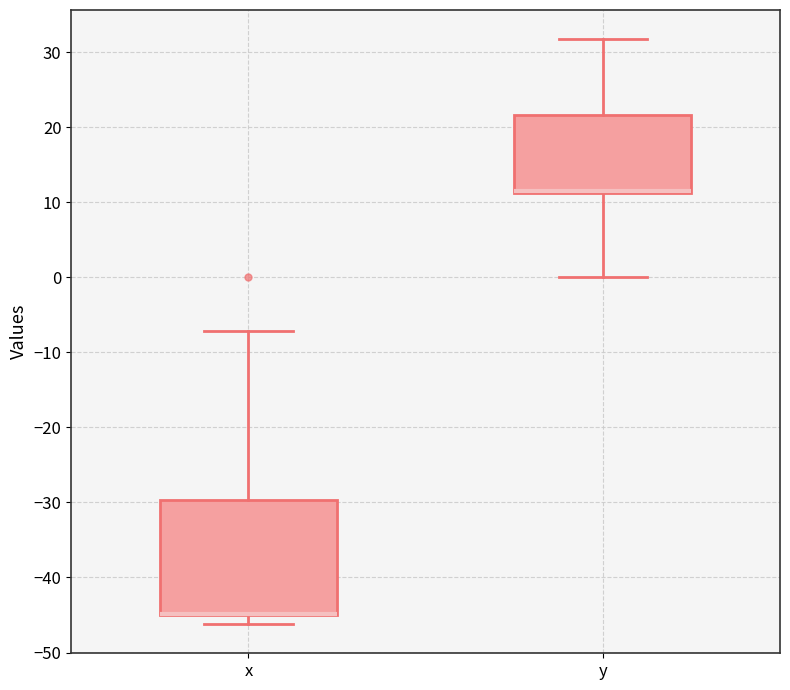

Which box is the tallest, from its lower edge to its upper edge?

x